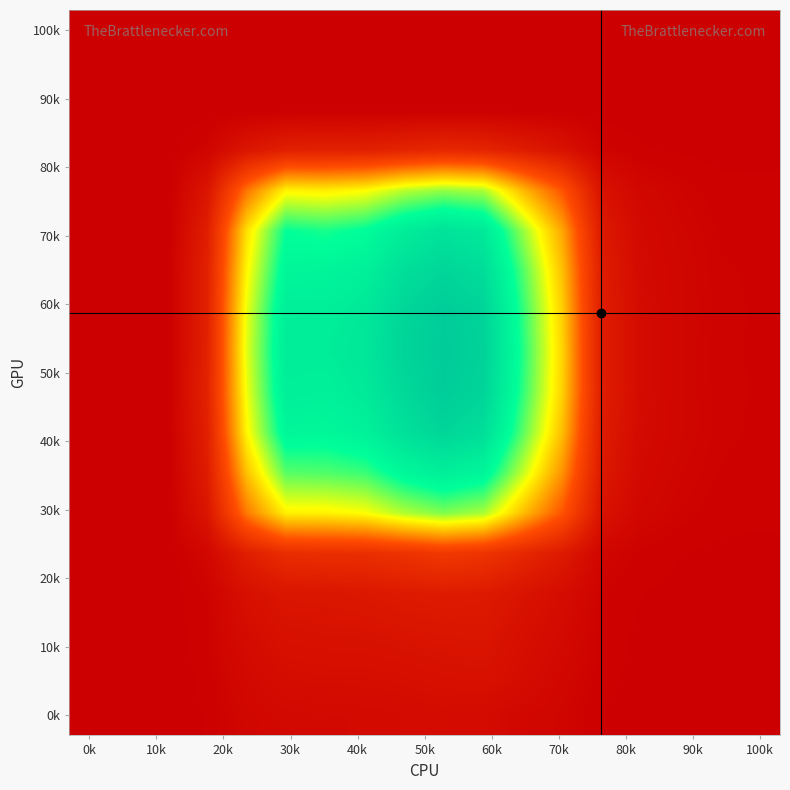

How many distinct data groups are displayed?

18